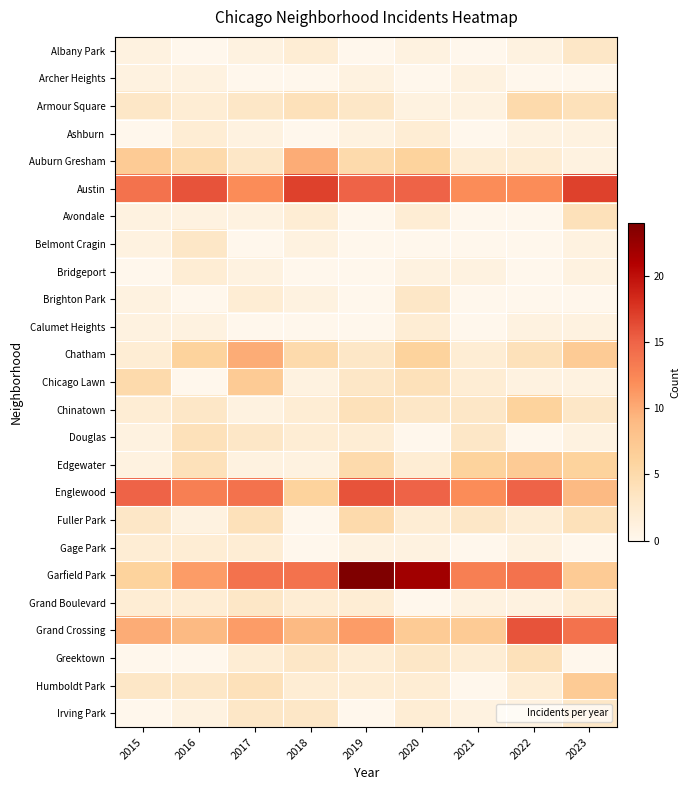

Reading right to left, list all the values displayed in this chart.

Albany Park: 2023=3	2022=1	2021=0	2020=1	2019=0	2018=2	2017=1	2016=0	2015=1
Archer Heights: 2023=0	2022=0	2021=1	2020=0	2019=1	2018=0	2017=0	2016=1	2015=1
Armour Square: 2023=4	2022=5	2021=1	2020=1	2019=3	2018=4	2017=3	2016=2	2015=3
Ashburn: 2023=1	2022=1	2021=0	2020=2	2019=1	2018=0	2017=1	2016=2	2015=0
Auburn Gresham: 2023=1	2022=2	2021=2	2020=6	2019=5	2018=10	2017=3	2016=5	2015=7
Austin: 2023=17	2022=12	2021=12	2020=15	2019=15	2018=17	2017=12	2016=16	2015=14
Avondale: 2023=4	2022=0	2021=0	2020=2	2019=0	2018=2	2017=1	2016=1	2015=1
Belmont Cragin: 2023=1	2022=0	2021=0	2020=0	2019=0	2018=1	2017=0	2016=3	2015=1
Bridgeport: 2023=1	2022=0	2021=1	2020=1	2019=0	2018=0	2017=1	2016=2	2015=0
Brighton Park: 2023=0	2022=0	2021=0	2020=3	2019=0	2018=1	2017=2	2016=0	2015=1
Calumet Heights: 2023=1	2022=1	2021=0	2020=2	2019=0	2018=0	2017=0	2016=1	2015=1
Chatham: 2023=7	2022=4	2021=2	2020=6	2019=3	2018=5	2017=10	2016=6	2015=2
Chicago Lawn: 2023=1	2022=1	2021=2	2020=4	2019=3	2018=1	2017=7	2016=0	2015=5
Chinatown: 2023=3	2022=6	2021=3	2020=3	2019=4	2018=2	2017=1	2016=3	2015=2
Douglas: 2023=1	2022=0	2021=3	2020=0	2019=2	2018=2	2017=3	2016=4	2015=1
Edgewater: 2023=6	2022=7	2021=6	2020=2	2019=5	2018=1	2017=1	2016=4	2015=1
Englewood: 2023=9	2022=15	2021=12	2020=15	2019=16	2018=6	2017=14	2016=13	2015=15
Fuller Park: 2023=4	2022=2	2021=3	2020=2	2019=5	2018=0	2017=4	2016=1	2015=3
Gage Park: 2023=0	2022=1	2021=0	2020=1	2019=1	2018=0	2017=2	2016=2	2015=2
Garfield Park: 2023=7	2022=14	2021=13	2020=22	2019=24	2018=14	2017=14	2016=11	2015=6
Grand Boulevard: 2023=2	2022=1	2021=1	2020=0	2019=2	2018=2	2017=3	2016=2	2015=2
Grand Crossing: 2023=14	2022=16	2021=7	2020=7	2019=11	2018=9	2017=11	2016=9	2015=10
Greektown: 2023=0	2022=4	2021=2	2020=3	2019=2	2018=3	2017=2	2016=0	2015=0
Humboldt Park: 2023=7	2022=2	2021=0	2020=2	2019=2	2018=2	2017=4	2016=3	2015=3
Irving Park: 2023=3	2022=1	2021=1	2020=2	2019=0	2018=3	2017=3	2016=1	2015=0